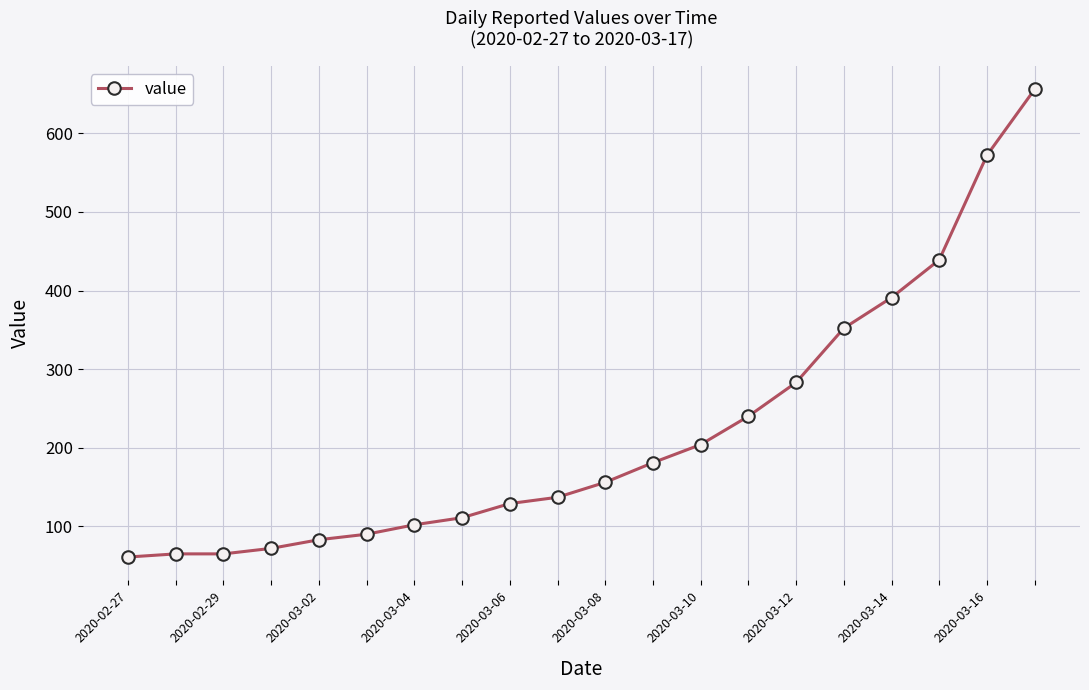

Reading right to left, transcribe all the data shown in this chart.

656	572	439	391	352	283	240	204	181	156	137	129	111	102	90	83	72	65	65	61